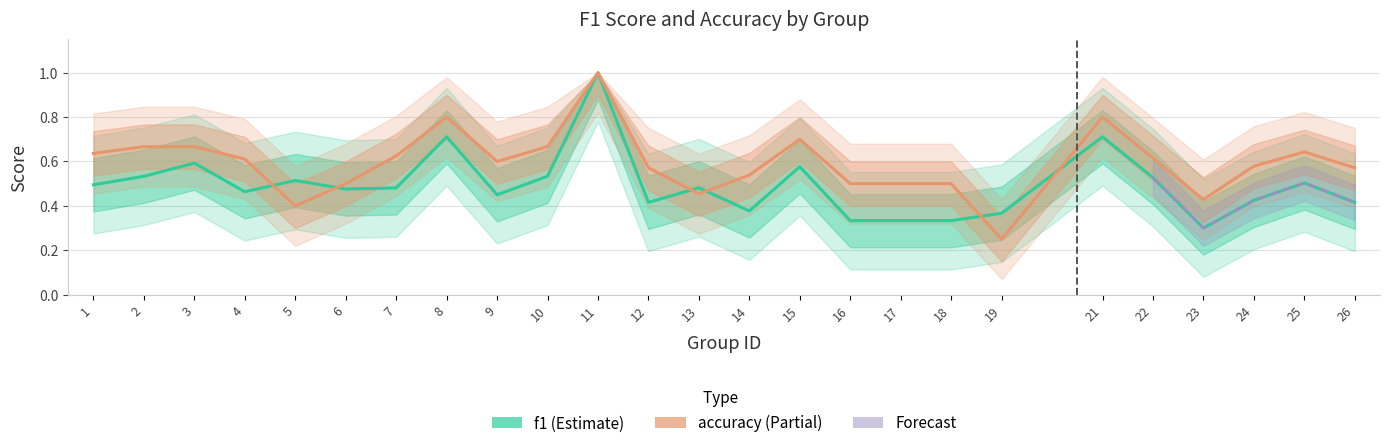

List the labels in order of accuracy value, largest first.

11, 8, 21, 15, 2, 3, 10, 25, 1, 7, 22, 4, 9, 24, 12, 26, 14, 6, 16, 17, 18, 13, 23, 5, 19